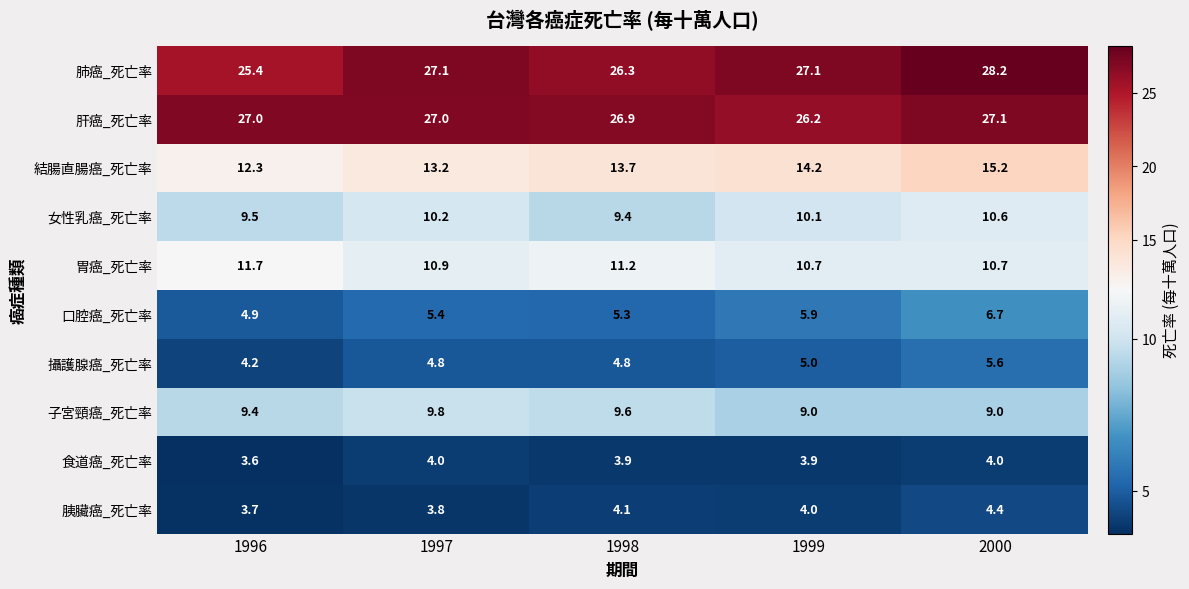

The value of 食道癌_死亡率 at 2000 is 4.0. True or false?

True